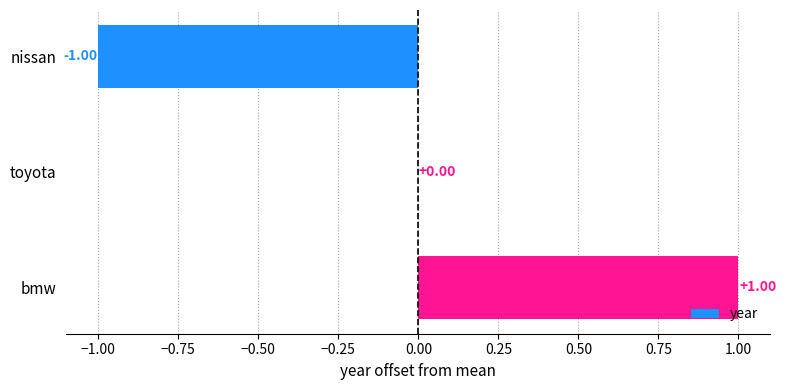

Which category has the highest value across all series?

bmw